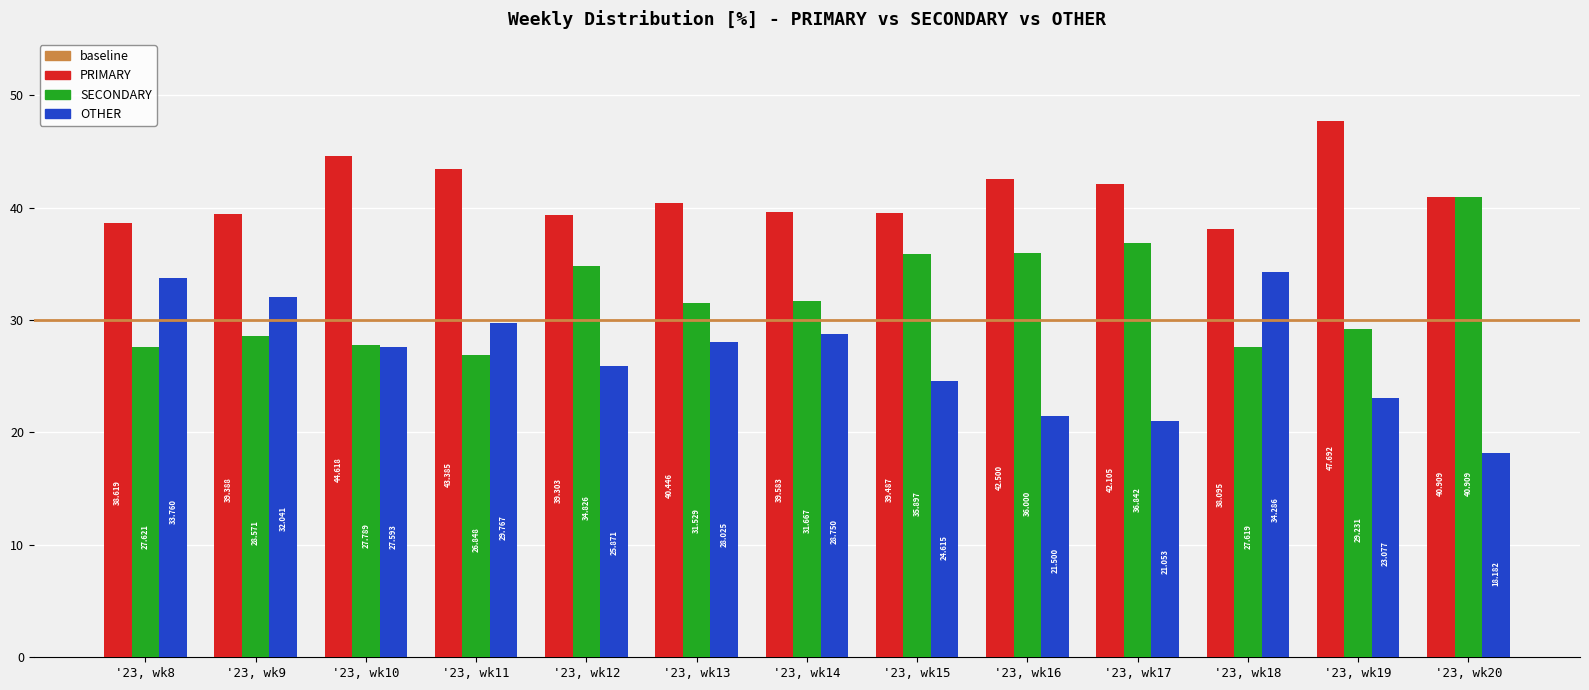

Reading left to right, transcribe all the data shown in this chart.

PRIMARY: '23, wk8=38.6	'23, wk9=39.4	'23, wk10=44.6	'23, wk11=43.4	'23, wk12=39.3	'23, wk13=40.4	'23, wk14=39.6	'23, wk15=39.5	'23, wk16=42.5	'23, wk17=42.1	'23, wk18=38.1	'23, wk19=47.7	'23, wk20=40.9
SECONDARY: '23, wk8=27.6	'23, wk9=28.6	'23, wk10=27.8	'23, wk11=26.8	'23, wk12=34.8	'23, wk13=31.5	'23, wk14=31.7	'23, wk15=35.9	'23, wk16=36.0	'23, wk17=36.8	'23, wk18=27.6	'23, wk19=29.2	'23, wk20=40.9
OTHER: '23, wk8=33.8	'23, wk9=32.0	'23, wk10=27.6	'23, wk11=29.8	'23, wk12=25.9	'23, wk13=28.0	'23, wk14=28.8	'23, wk15=24.6	'23, wk16=21.5	'23, wk17=21.1	'23, wk18=34.3	'23, wk19=23.1	'23, wk20=18.2